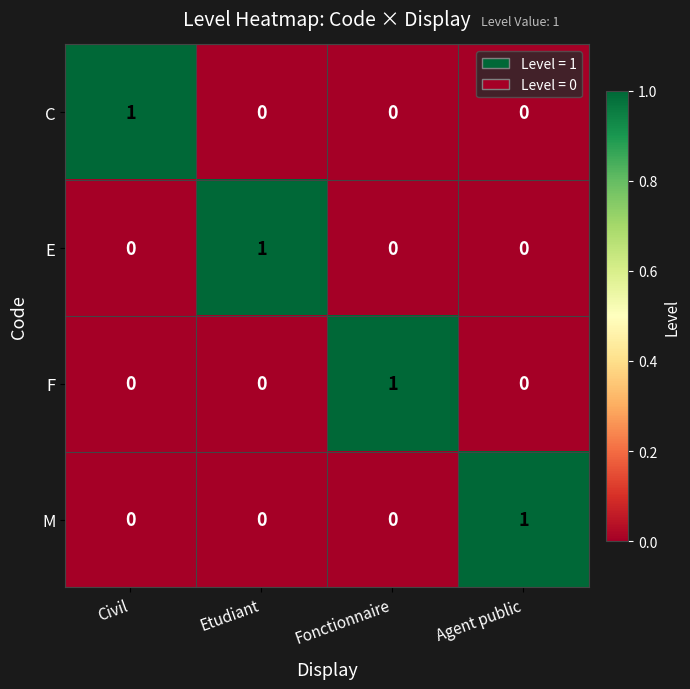

The E series shows 0 at Fonctionnaire. True or false?

True